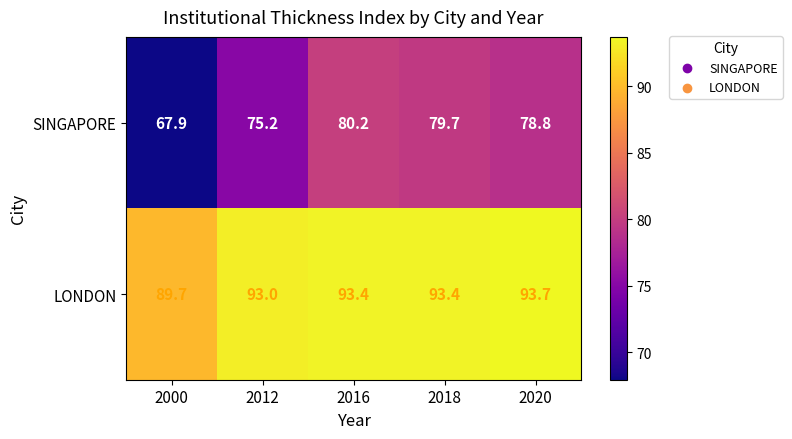

What is the sum of all SINGAPORE values?

381.8